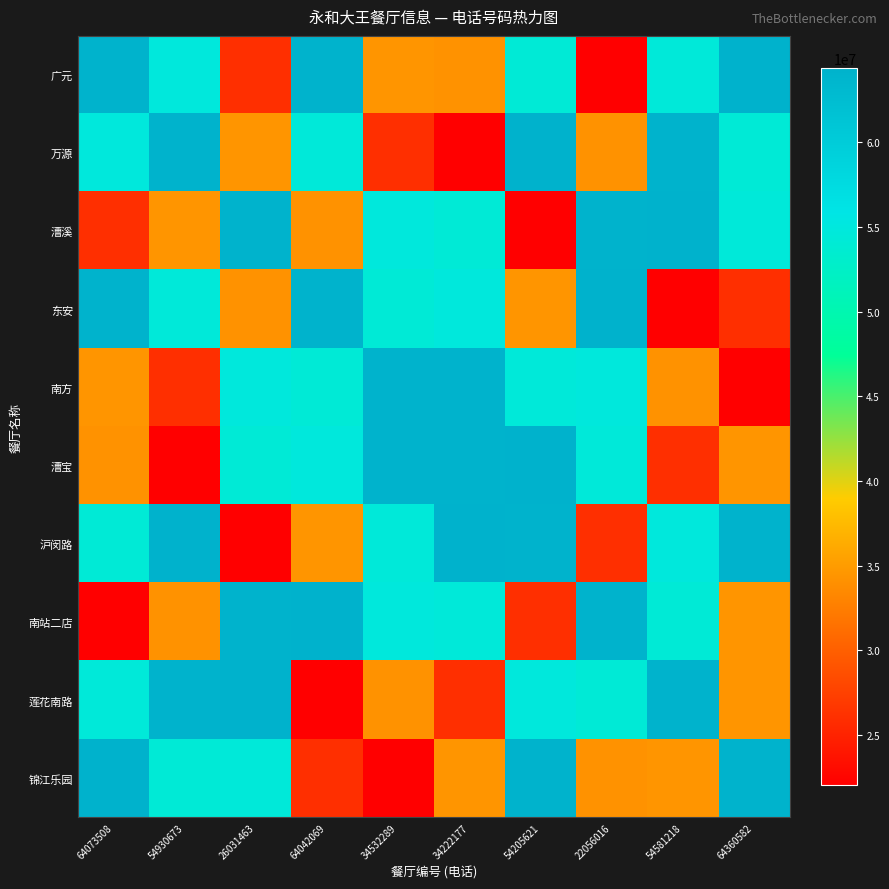

Reading left to right, list all the values displayed in this chart.

广元: 64073508=64073508	54930673=54930673	26031463=26031463	64042069=64042069	34532289=34532289	34222177=34222177	54205621=54205621	22056016=22056016	54581218=54581218	64360582=64360582
万源: 64073508=54930673	54930673=64073508	26031463=34532289	64042069=54581218	34532289=26031463	34222177=22056016	54205621=64360582	22056016=34222177	54581218=64042069	64360582=54205621
漕溪: 64073508=26031463	54930673=34532289	26031463=64073508	64042069=34222177	34532289=54930673	34222177=54205621	54205621=22056016	22056016=64042069	54581218=64360582	64360582=54581218
东安: 64073508=64042069	54930673=54581218	26031463=34222177	64042069=64073508	34532289=54205621	34222177=54930673	54205621=34532289	22056016=64360582	54581218=22056016	64360582=26031463
南方: 64073508=34532289	54930673=26031463	26031463=54930673	64042069=54205621	34532289=64073508	34222177=64042069	54205621=54581218	22056016=54930673	54581218=34222177	64360582=22056016
漕宝: 64073508=34222177	54930673=22056016	26031463=54205621	64042069=54930673	34532289=64042069	34222177=64073508	54205621=64360582	22056016=54581218	54581218=26031463	64360582=34532289
沪闵路: 64073508=54205621	54930673=64360582	26031463=22056016	64042069=34532289	34532289=54581218	34222177=64360582	54205621=64073508	22056016=26031463	54581218=54930673	64360582=64042069
南站二店: 64073508=22056016	54930673=34222177	26031463=64042069	64042069=64360582	34532289=54930673	34222177=54581218	54205621=26031463	22056016=64073508	54581218=54205621	64360582=34532289
莲花南路: 64073508=54581218	54930673=64042069	26031463=64360582	64042069=22056016	34532289=34222177	34222177=26031463	54205621=54930673	22056016=54205621	54581218=64073508	64360582=34532289
锦江乐园: 64073508=64360582	54930673=54205621	26031463=54581218	64042069=26031463	34532289=22056016	34222177=34532289	54205621=64042069	22056016=34222177	54581218=34532289	64360582=64073508